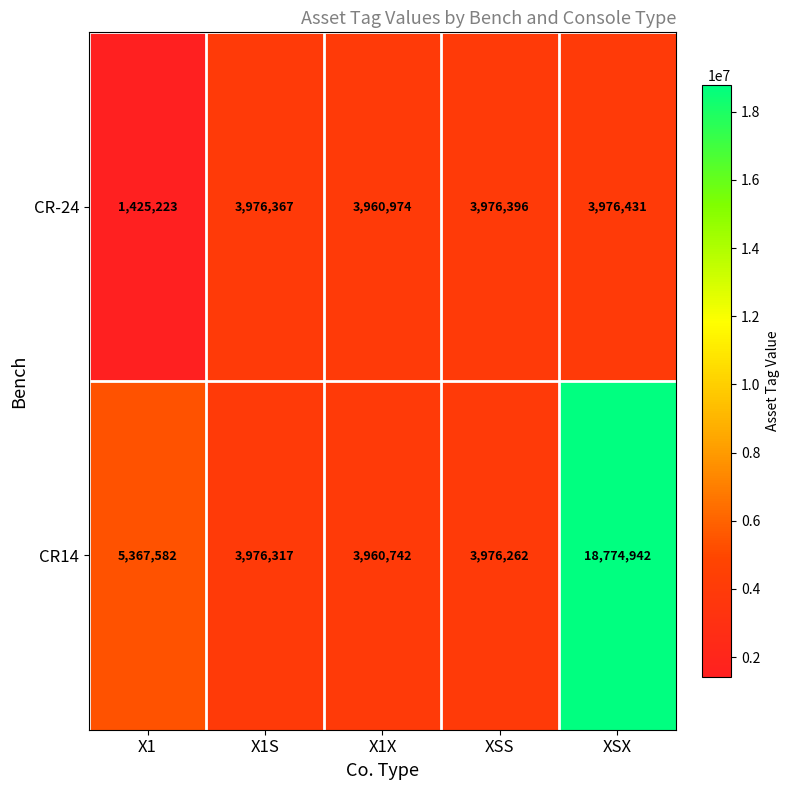

Reading left to right, extract all data points from this chart.

CR-24: X1=1425223	X1S=3976367	X1X=3960974	XSS=3976396	XSX=3976431
CR14: X1=5367582	X1S=3976317	X1X=3960742	XSS=3976262	XSX=18774942